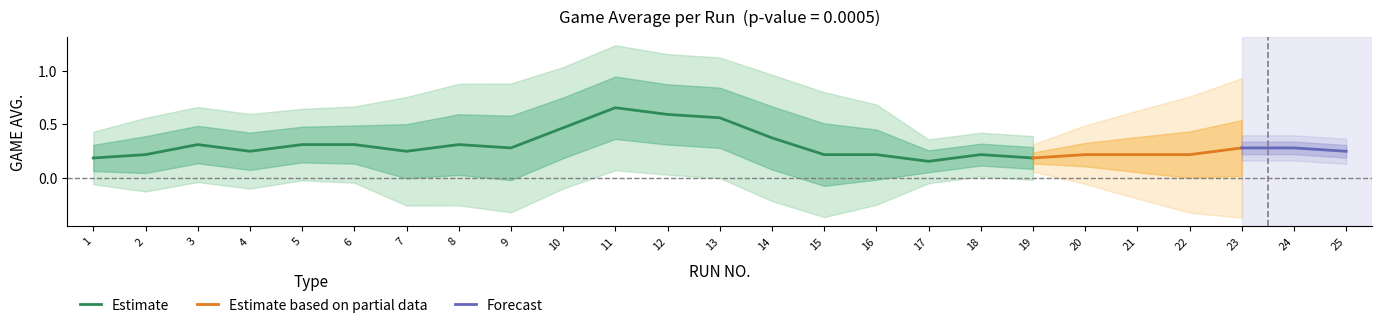

The value of Estimate at 19 is 0.2. True or false?

True